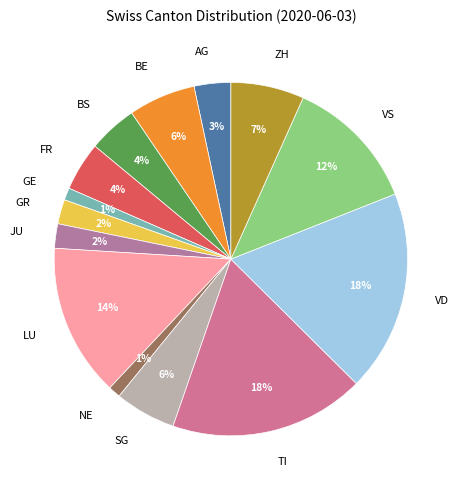

The VD slice represents 11% of the pie. True or false?

False